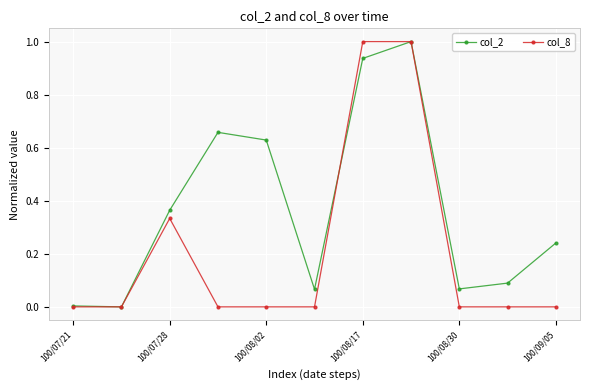

Which series has the largest total across all categories?

col_2